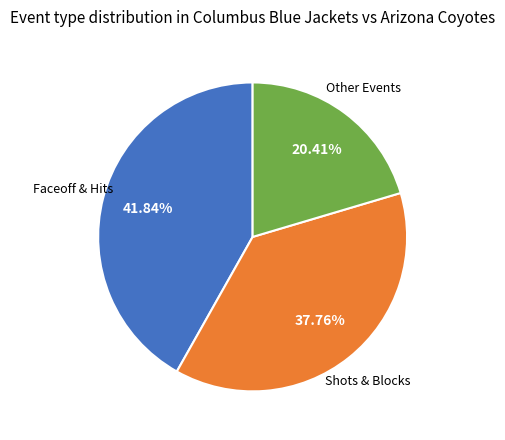

Is there any slice that represents more than half of the pie?

No